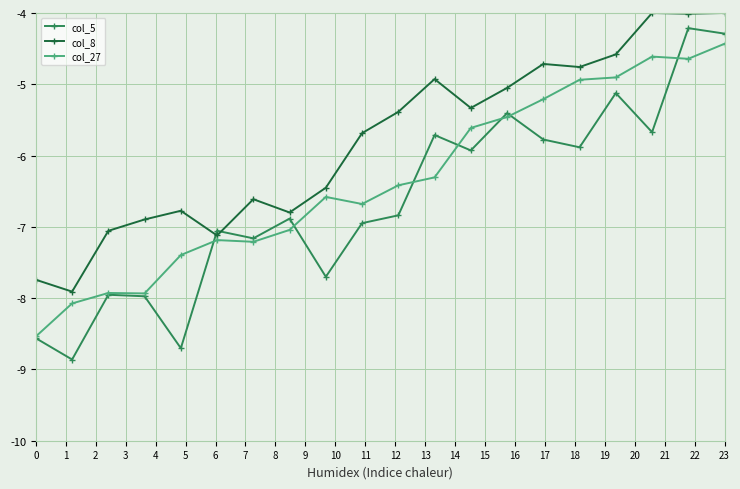

What is the lowest value of the col_27 series?

-8.5